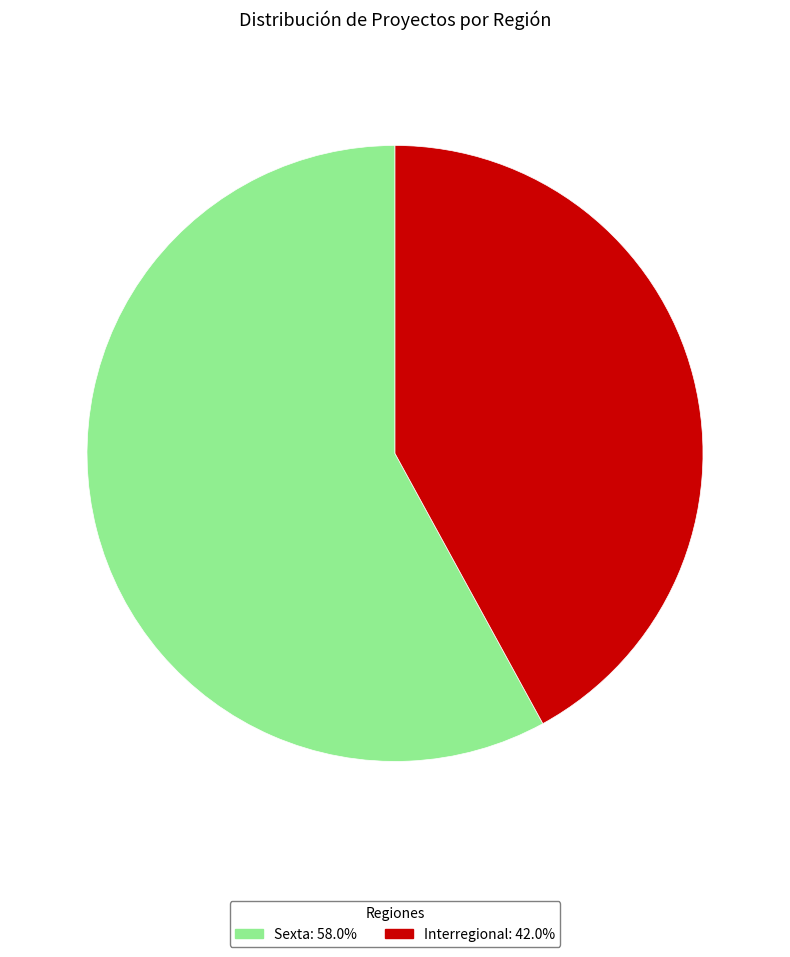

Approximately how many times larger is the value at Sexta compared to Interregional?

1.4